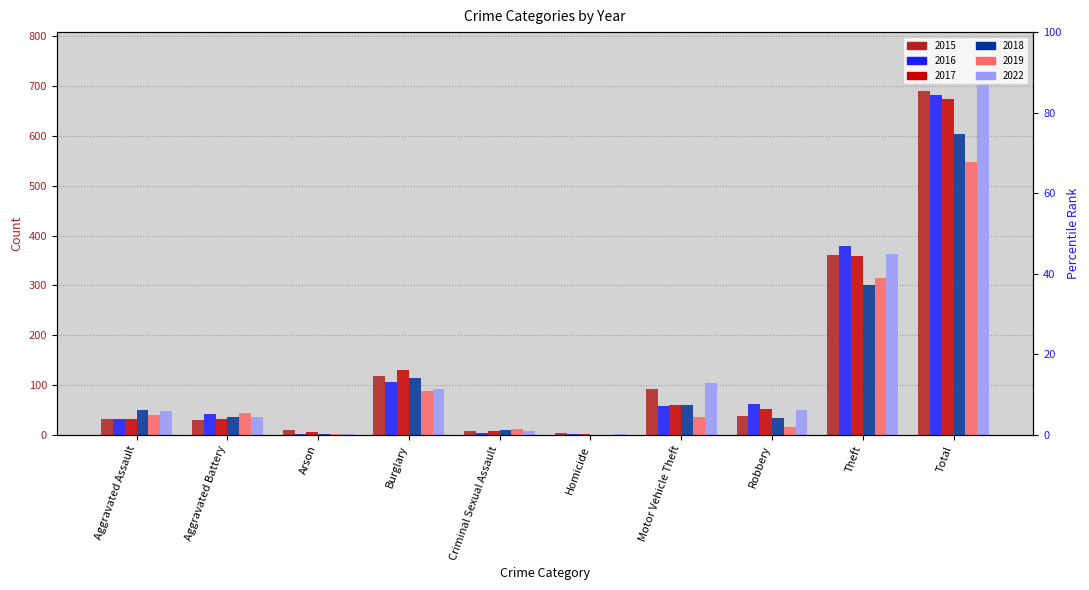

What is the label of the 5th bar from the right?

Homicide